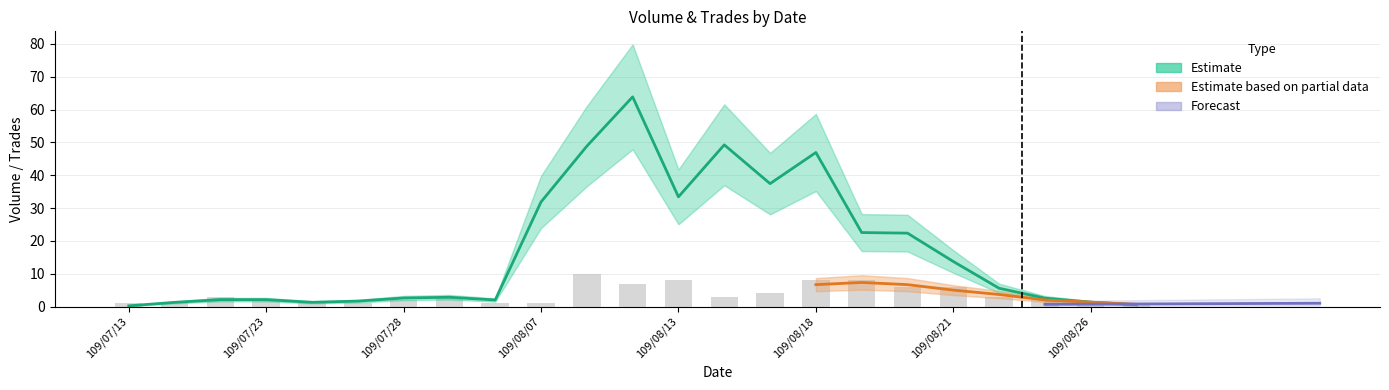

The value at 109/08/26 is 1. True or false?

True